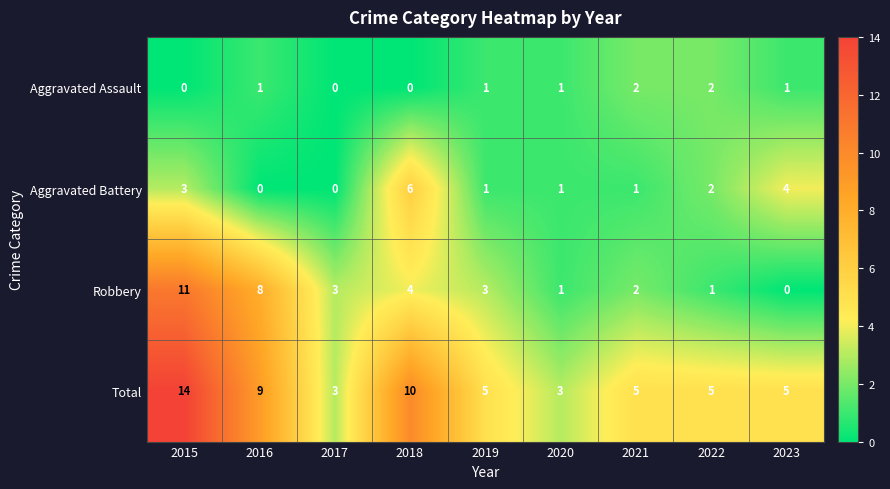

What is the difference between the second highest and second lowest values in the Total series?

7